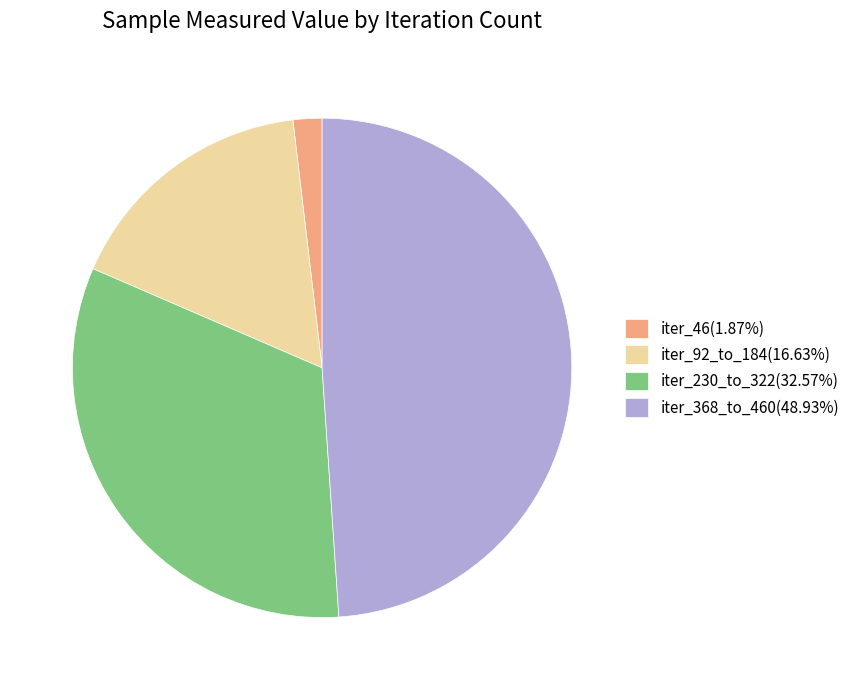

What is the ratio of the value at iter_230_to_322(32.57%) to the value at iter_368_to_460(48.93%)?

0.7